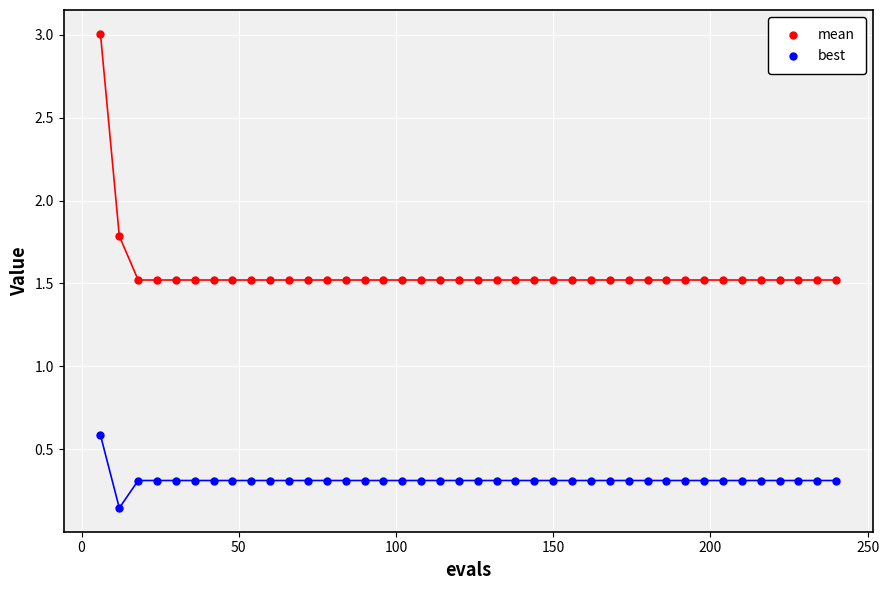

Across all series, what Y value is closest to 1?

0.6